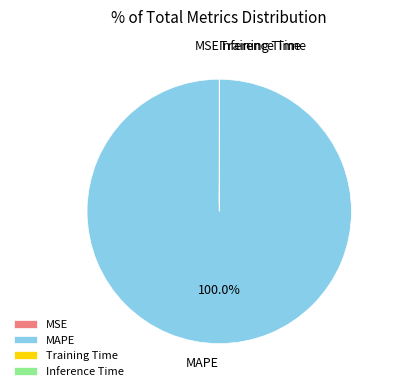

To the nearest percent, what is the average slice percentage?

25%